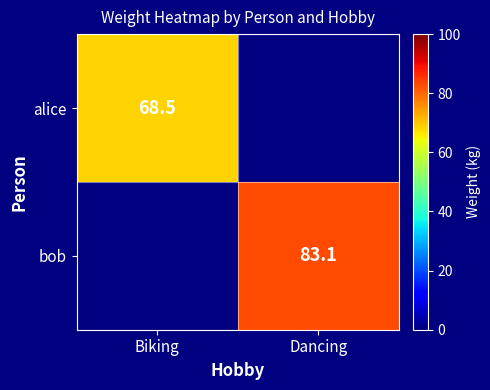

True or false: bob has a value of 83.1 at Dancing.

True